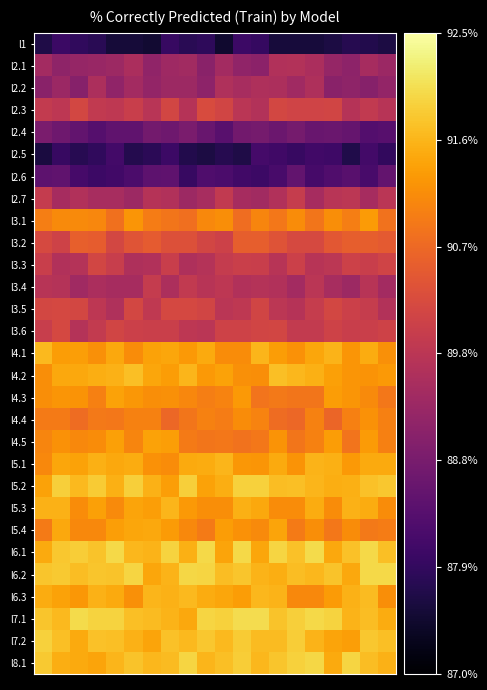

At how many categories does at least one series exceed 88?

20